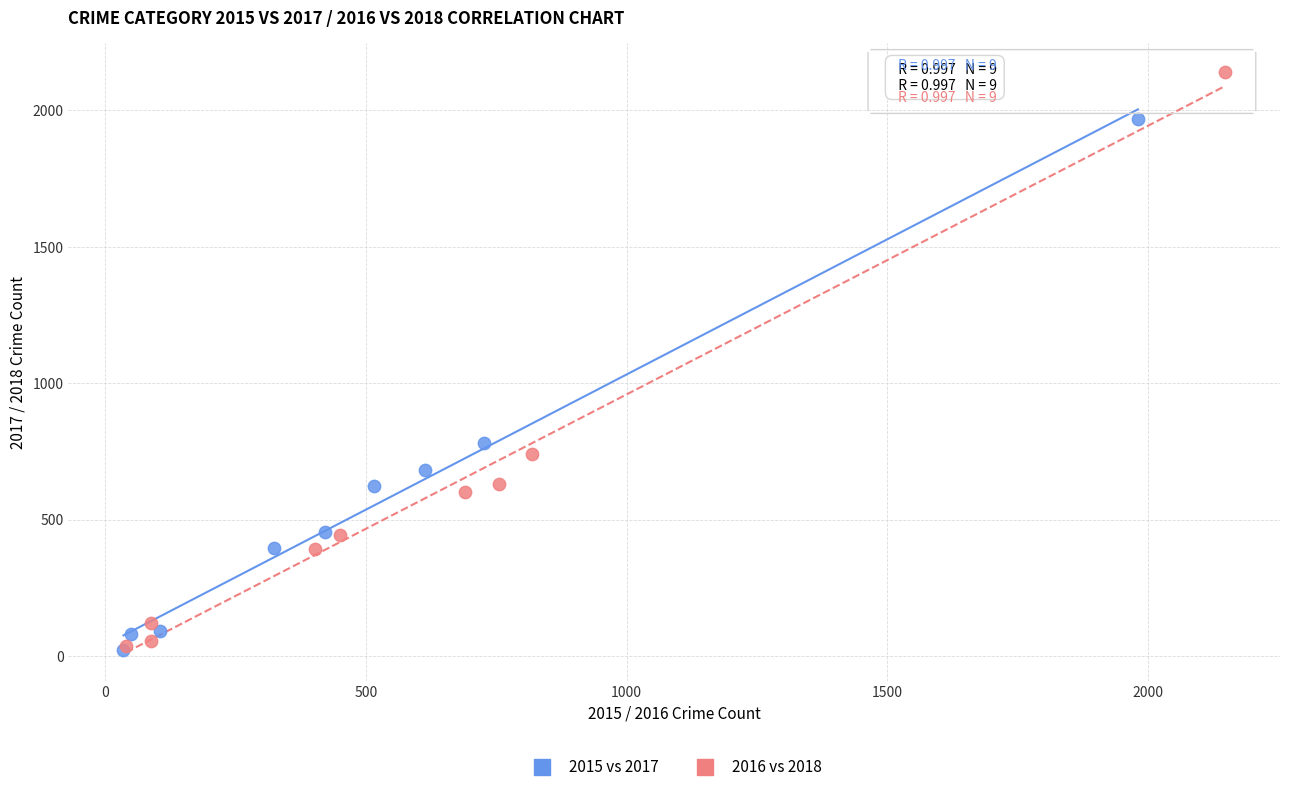

Which series reaches the maximum Y coordinate?

2016 vs 2018